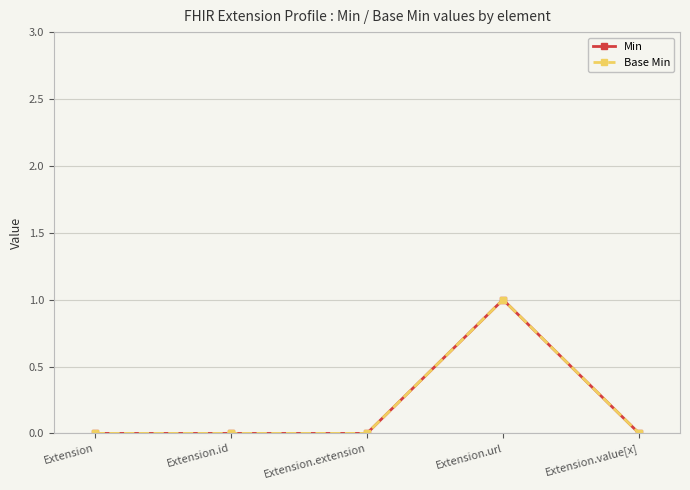

Is this an area chart (filled region under the line)?

No